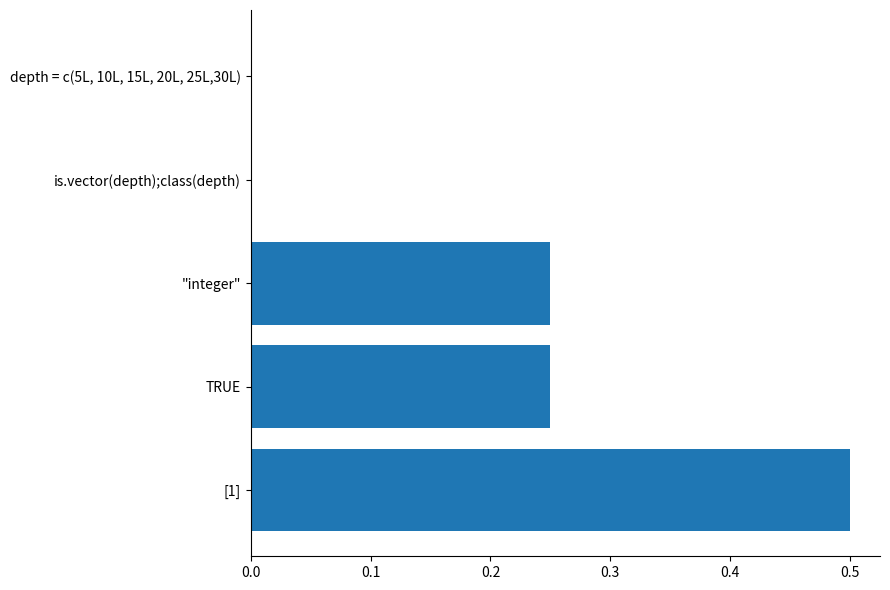

Which has a higher value, "integer" or [1]?

[1]